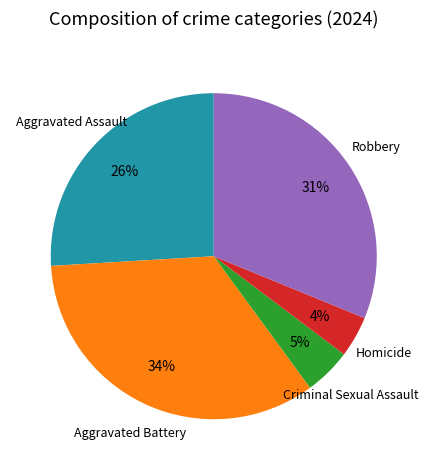

To the nearest percent, what is the average slice percentage?

20%